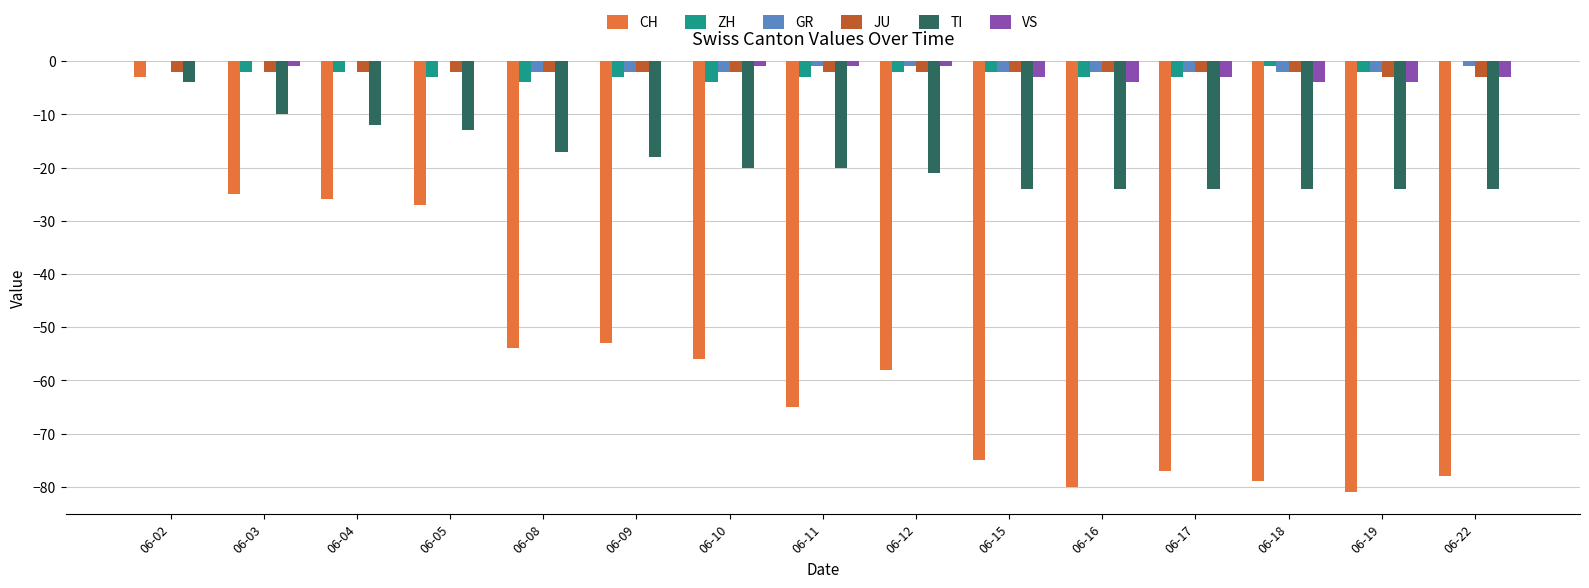

Reading left to right, transcribe all the data shown in this chart.

CH: -3	-25	-26	-27	-54	-53	-56	-65	-58	-75	-80	-77	-79	-81	-78
ZH: 0	-2	-2	-3	-4	-3	-4	-3	-2	-2	-3	-3	-1	-2	0
GR: 0	0	0	0	-2	-2	-2	-1	-1	-2	-2	-2	-2	-2	-1
JU: -2	-2	-2	-2	-2	-2	-2	-2	-2	-2	-2	-2	-2	-3	-3
TI: -4	-10	-12	-13	-17	-18	-20	-20	-21	-24	-24	-24	-24	-24	-24
VS: 0	-1	0	0	0	0	-1	-1	-1	-3	-4	-3	-4	-4	-3